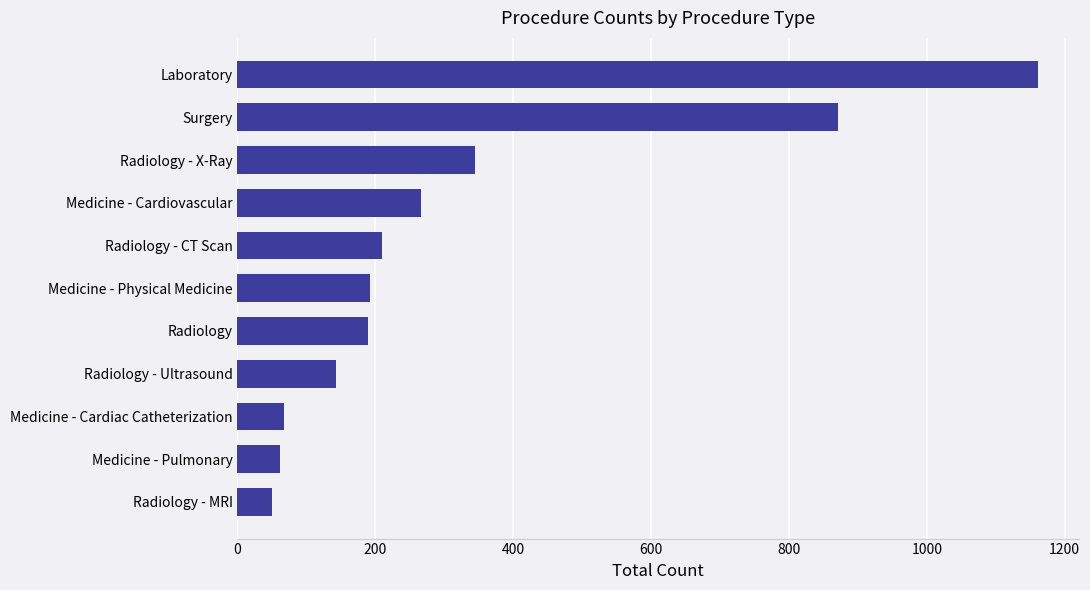

What is the smallest value displayed?

50